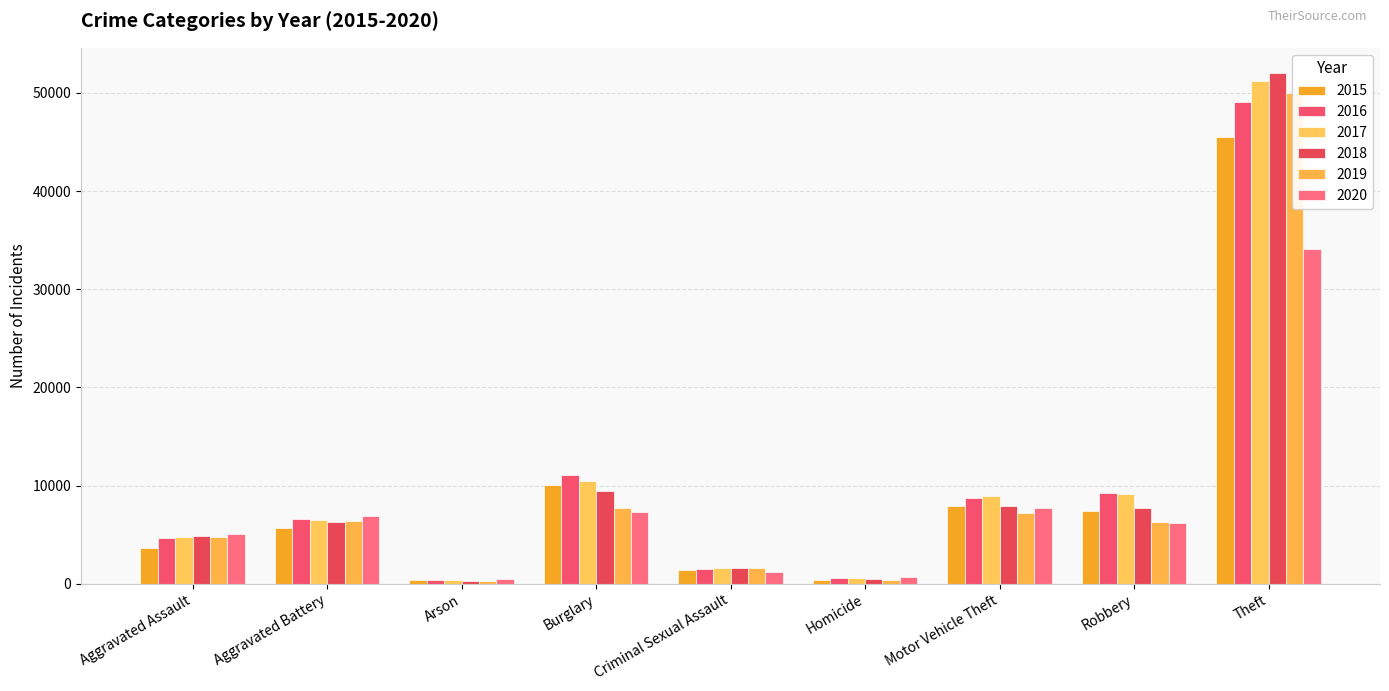

What is the value of the 2018 bar at the 1st from the left?

4888